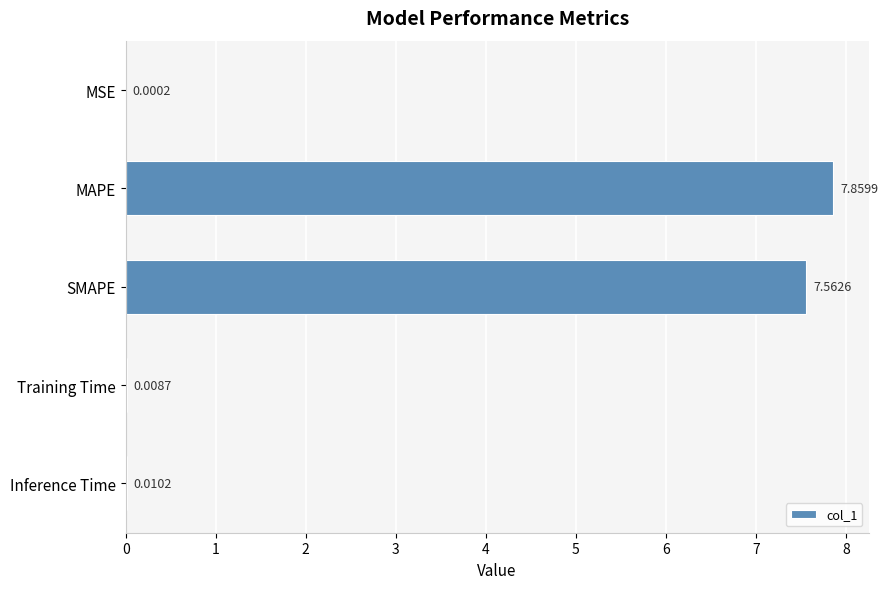

What is the sum of all values?

15.4